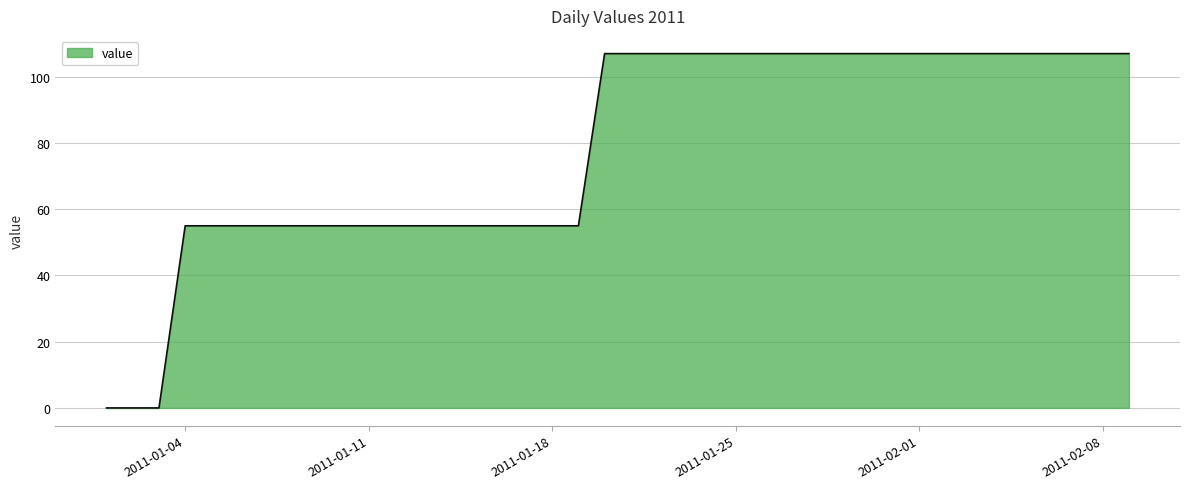

What is the maximum value shown in the chart?

107